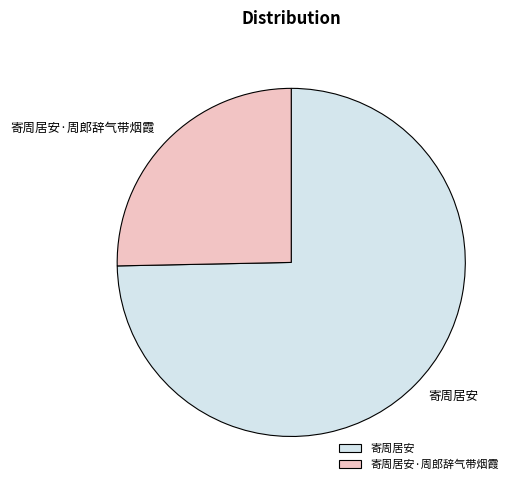

What is the ratio of the value at 寄周居安·周郎辞气带烟霞 to the value at 寄周居安?

0.3